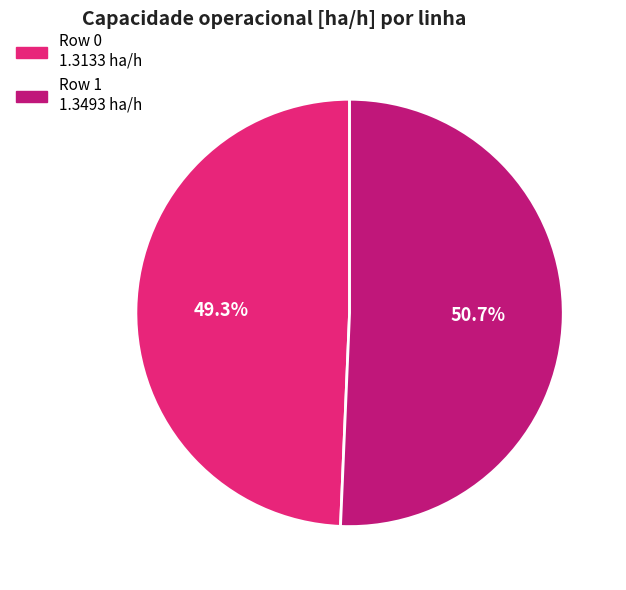

Count the number of slices in the pie.

2